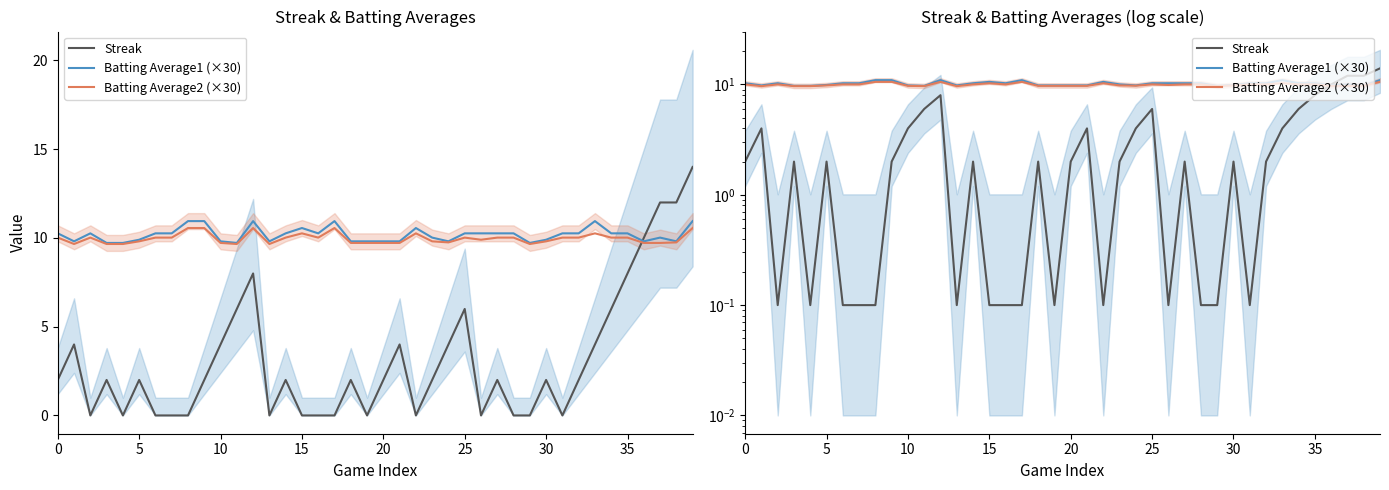

How many times do Streak and Batting Average2 (×30) cross each other?

1